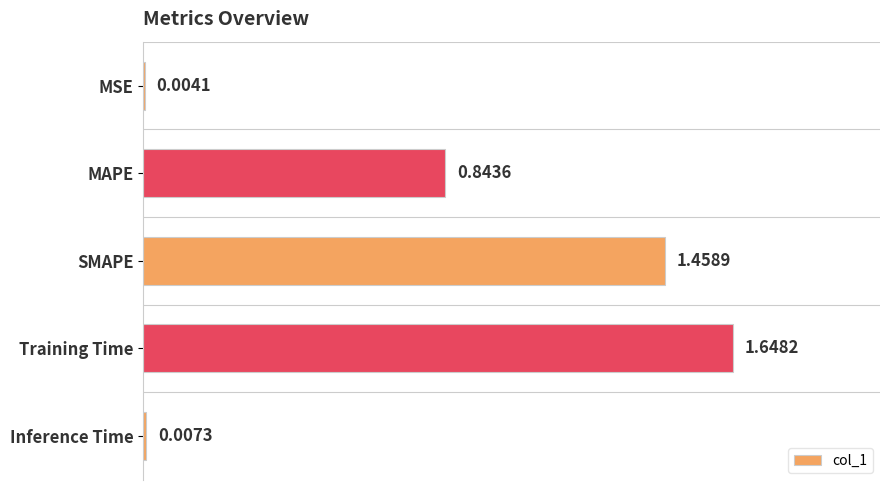

Between Inference Time and MAPE, which is larger?

MAPE